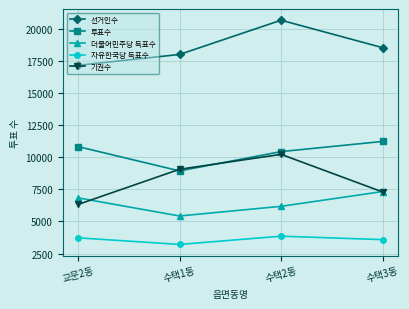

Which category has the lowest value in the 더불어민주당 득표수 series?

수택1동